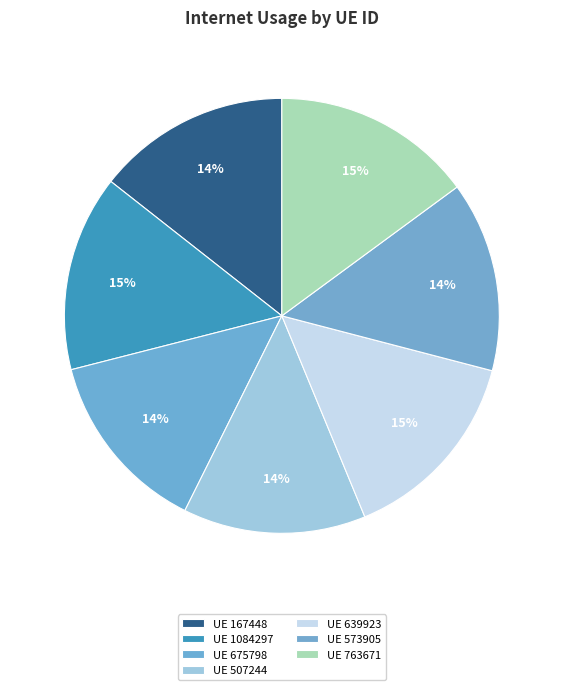

How many segments does this pie chart have?

7